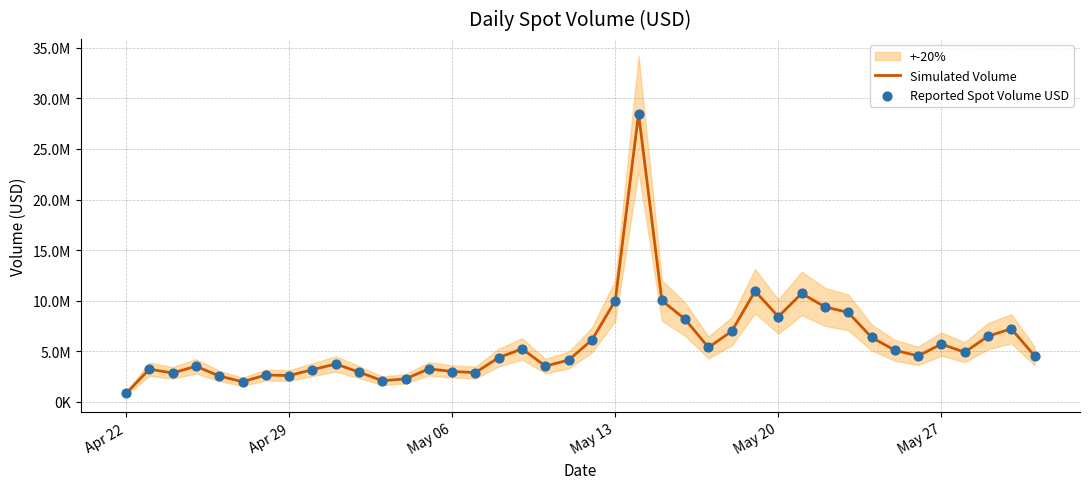

Which series contains the lowest Y value?

Simulated Volume